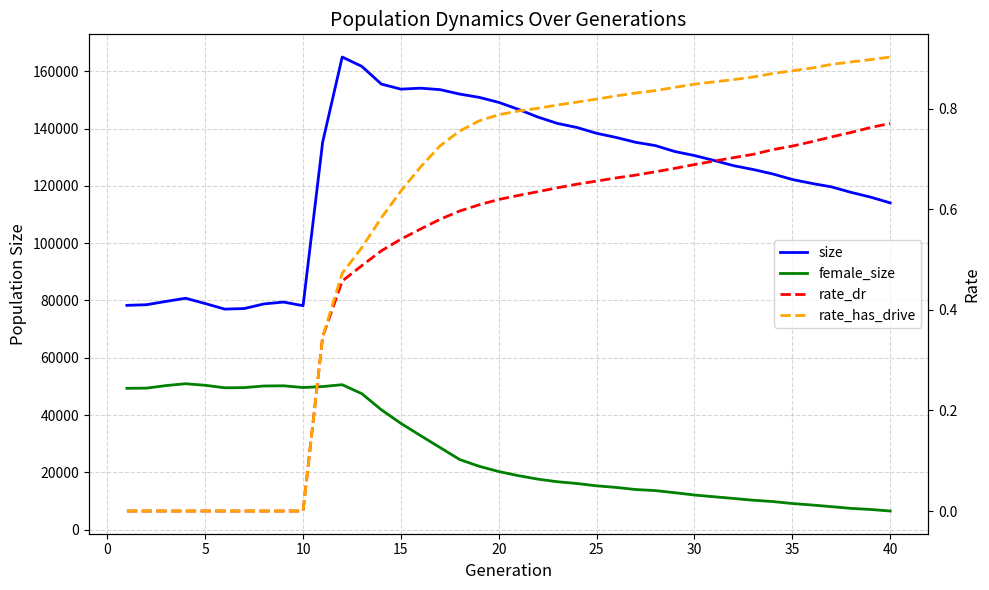

True or false: rate_dr has more than 2 points higher than both neighbors.

False